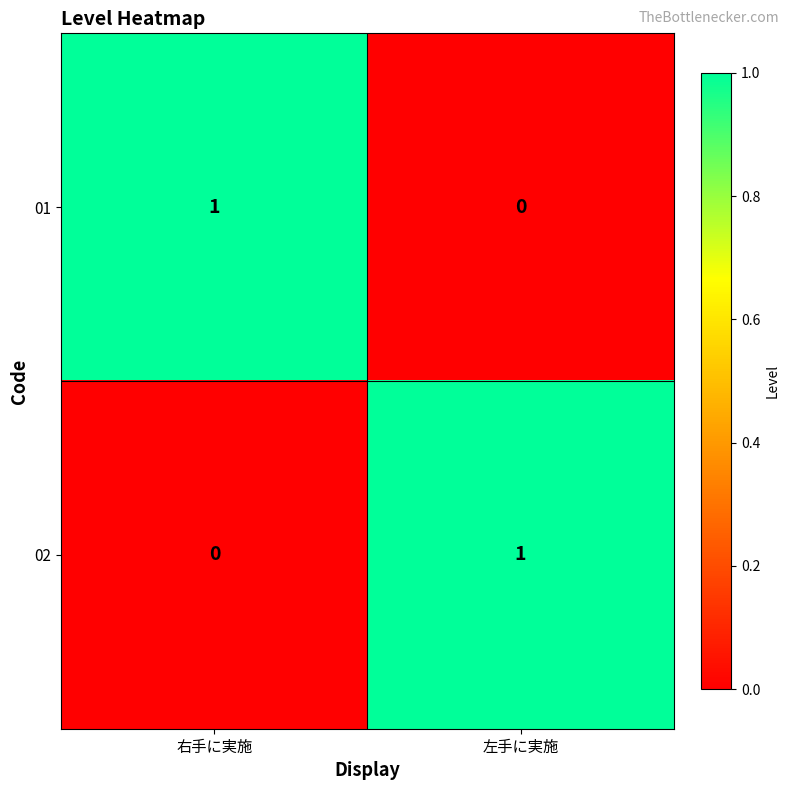

At 右手に実施, list the series in order from smallest to largest.

02, 01